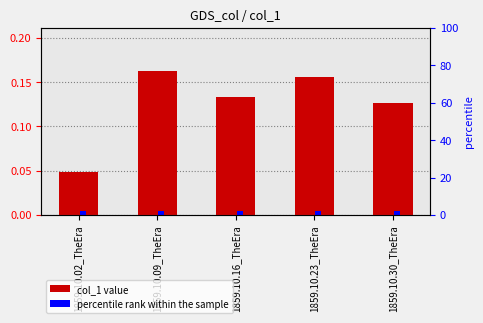

Reading left to right, transcribe all the data shown in this chart.

col_1: 0.0	0.2	0.1	0.2	0.1
percentile rank within the sample: 2.0	2.0	2.0	2.0	2.0